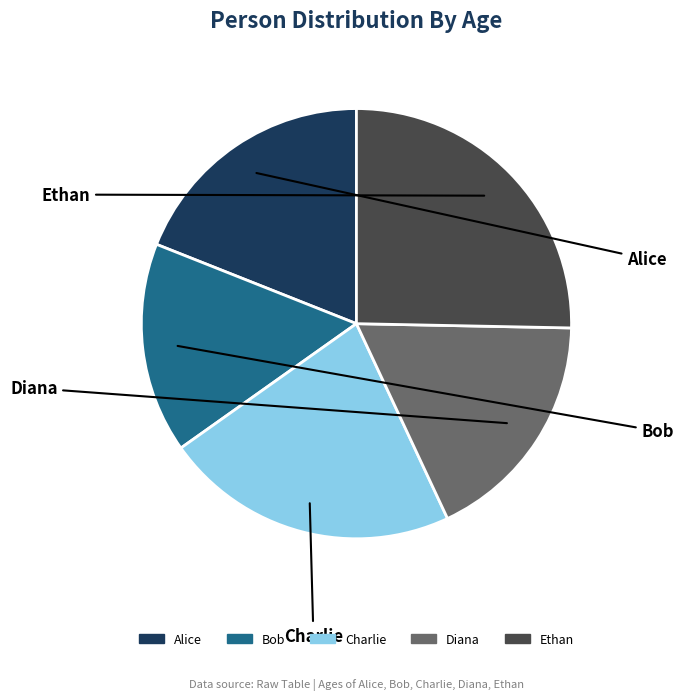

Which slice is the smallest?

Bob